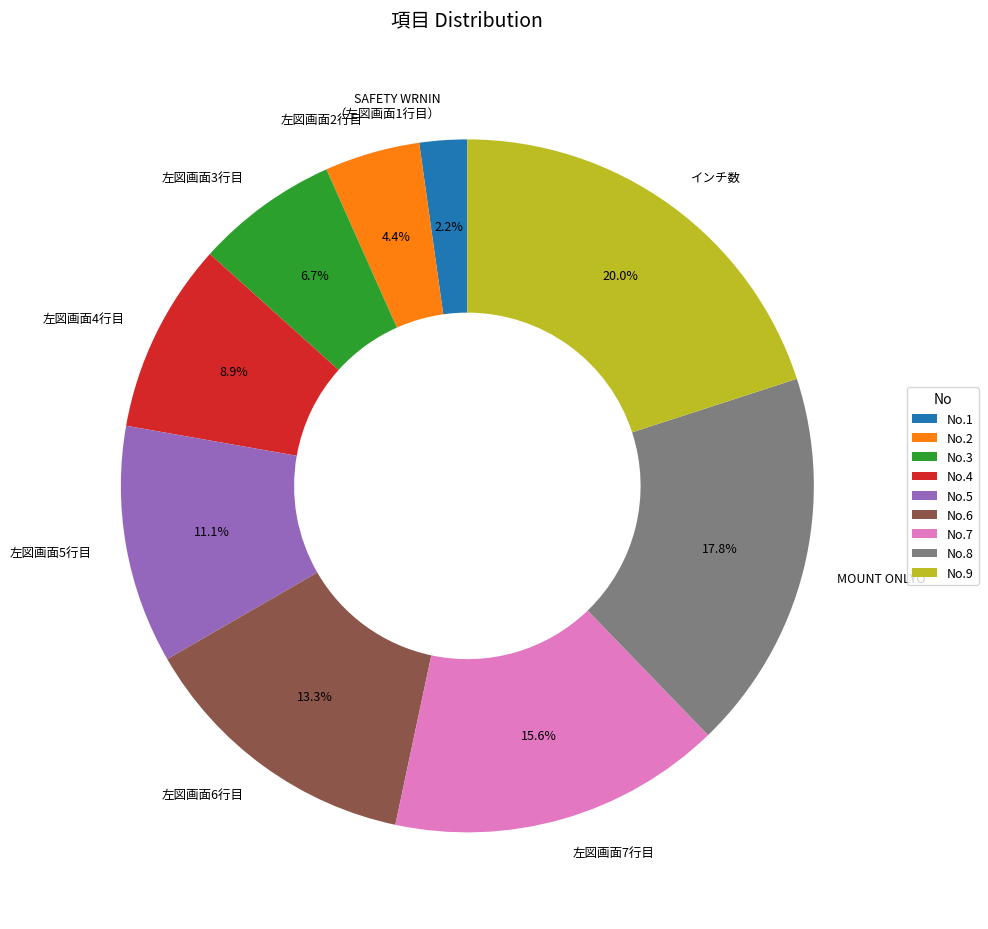

Combined, do 左図画面4行目 and SAFETY WRNIN （左図画面1行目） account for over 50%?

No